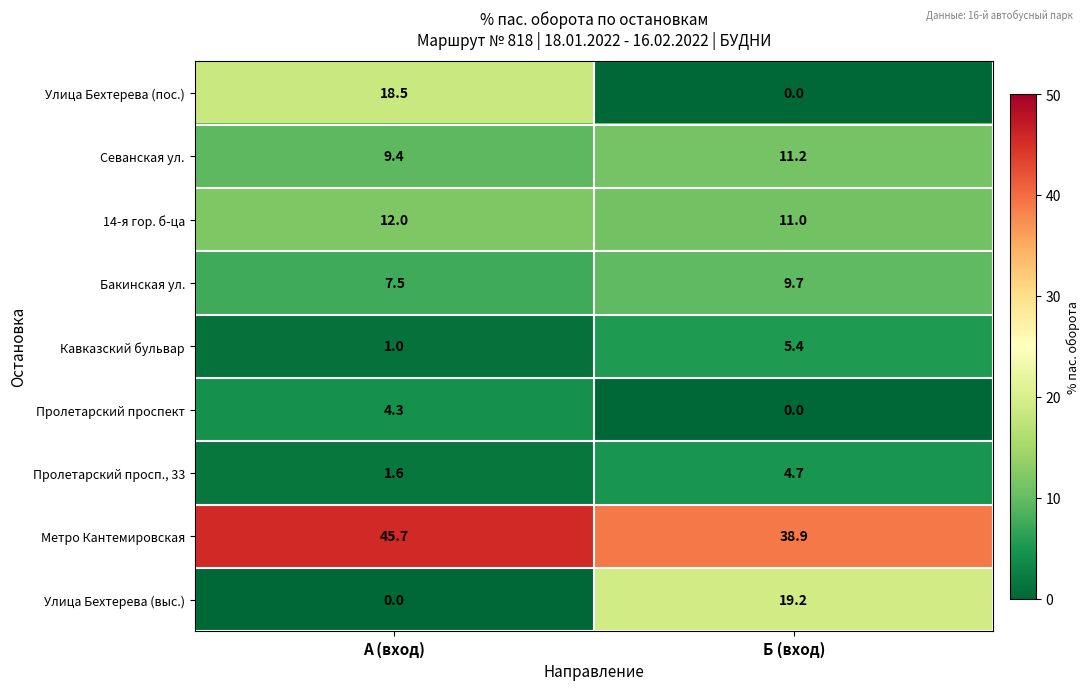

Reading left to right, what are all the values shown in this chart?

Улица Бехтерева (пос.): 18.5	0.0
Севанская ул.: 9.4	11.2
14-я гор. б-ца: 12.0	11.0
Бакинская ул.: 7.5	9.7
Кавказский бульвар: 1.0	5.4
Пролетарский проспект: 4.3	0.0
Пролетарский просп., 33: 1.6	4.7
Метро Кантемировская: 45.7	38.9
Улица Бехтерева (выс.): 0.0	19.2